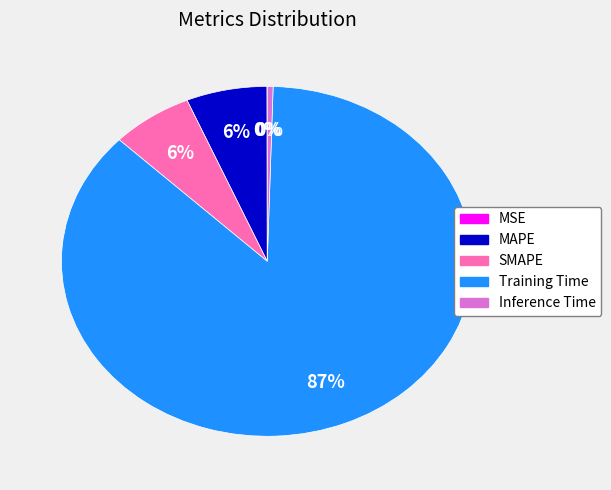

The Training Time slice represents 87% of the pie. True or false?

True